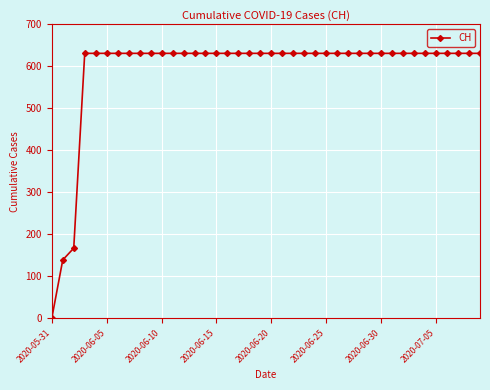

How many values are above zero?

39